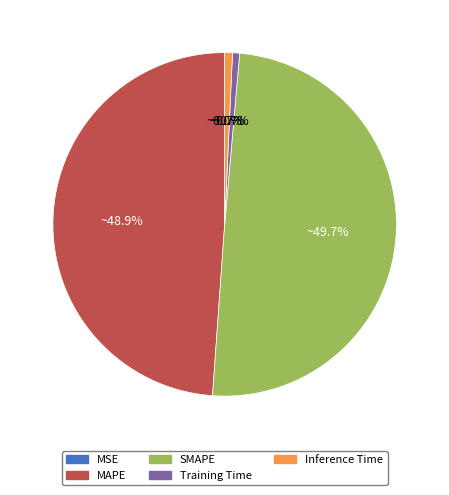

What portion of the pie excludes Training Time?

99.3%